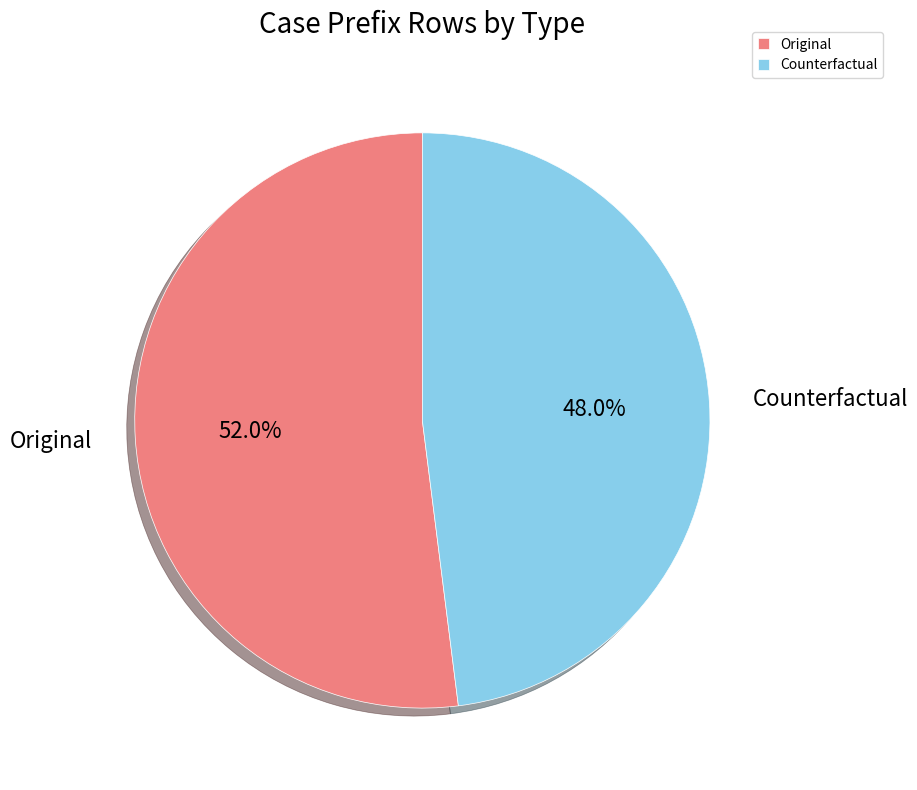

What is the smallest slice in the pie chart?

Counterfactual